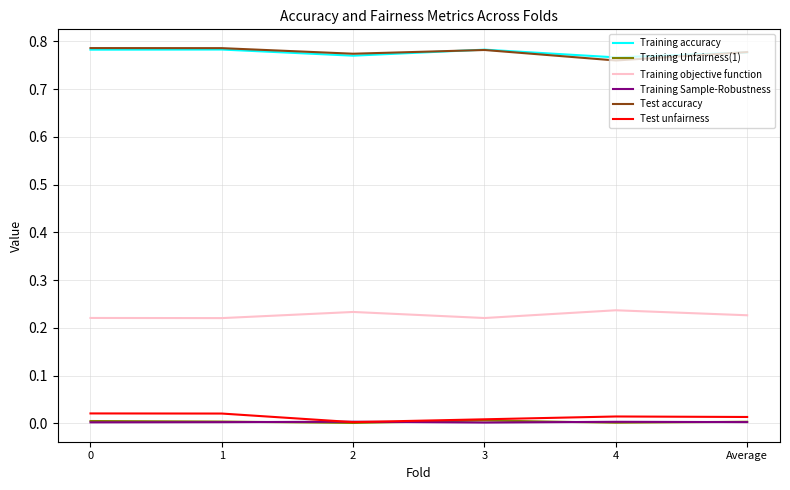

Count the number of data series in this chart.

6